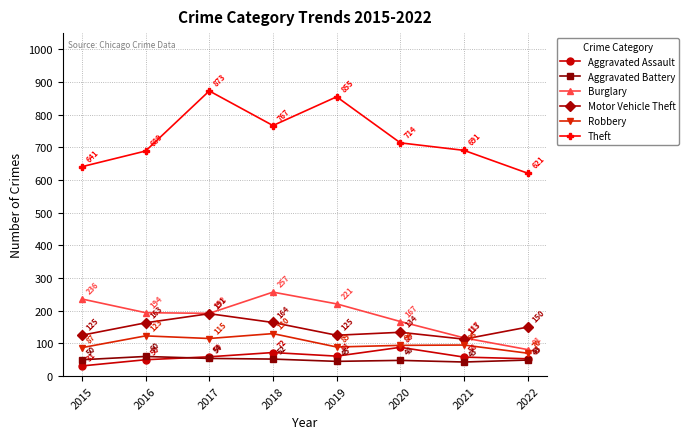

Where is the first local minimum for Aggravated Assault?

2019